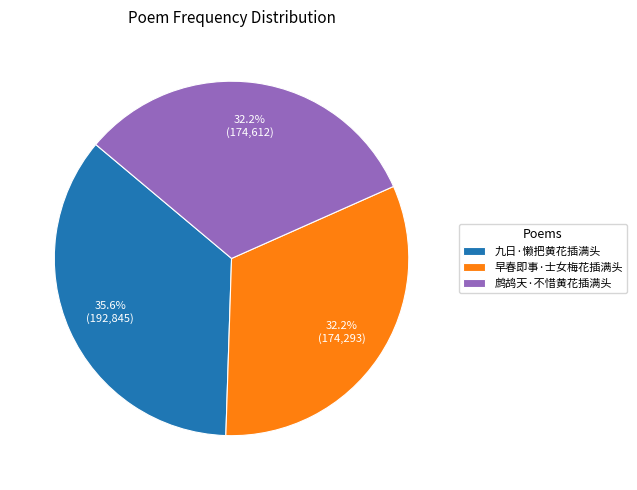

Is there a majority slice in this chart?

No